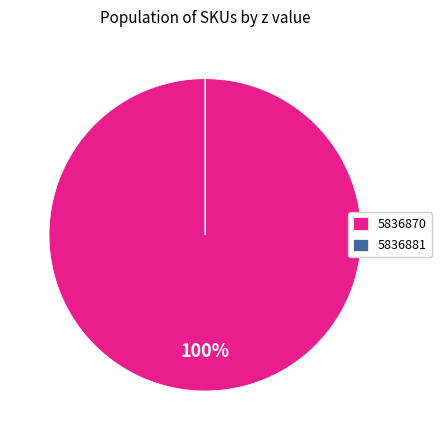

What is the largest slice in the pie chart?

5836870